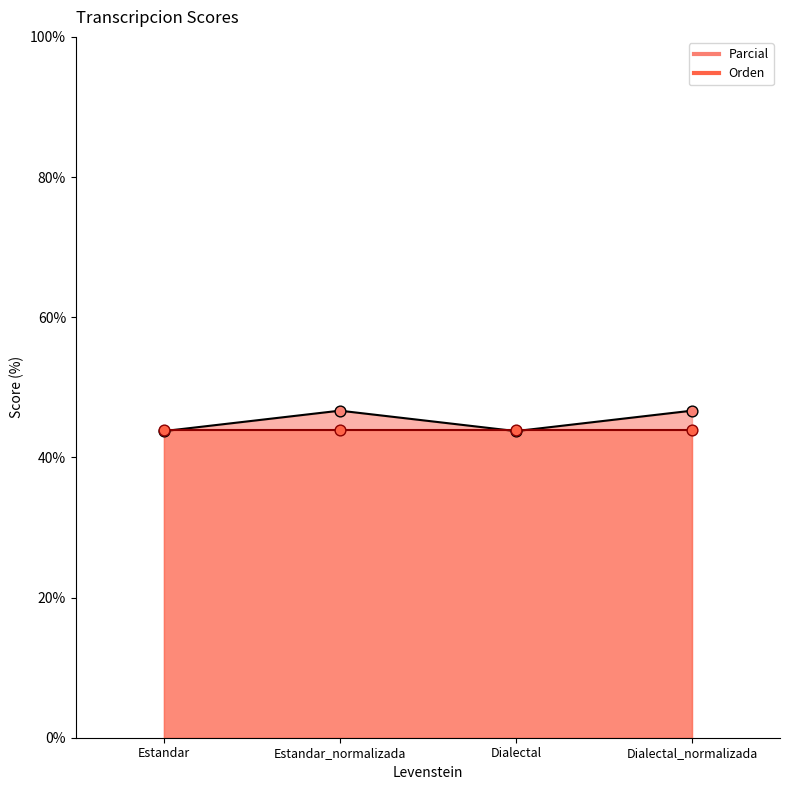

What is the ratio of the value at Estandar_normalizada to the value at Dialectal?

1.1